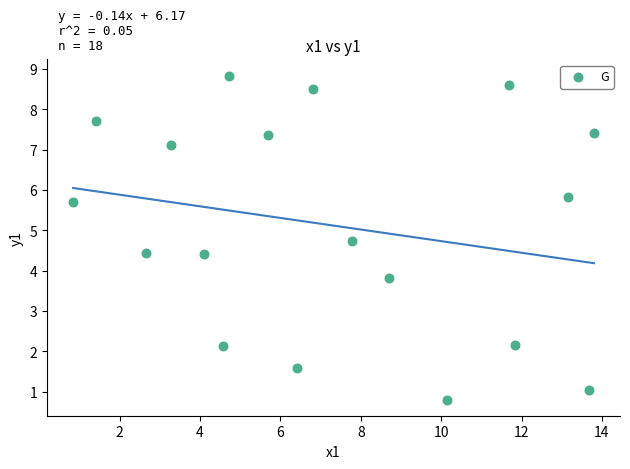

What is the range of X values (max minus min)?

13.0